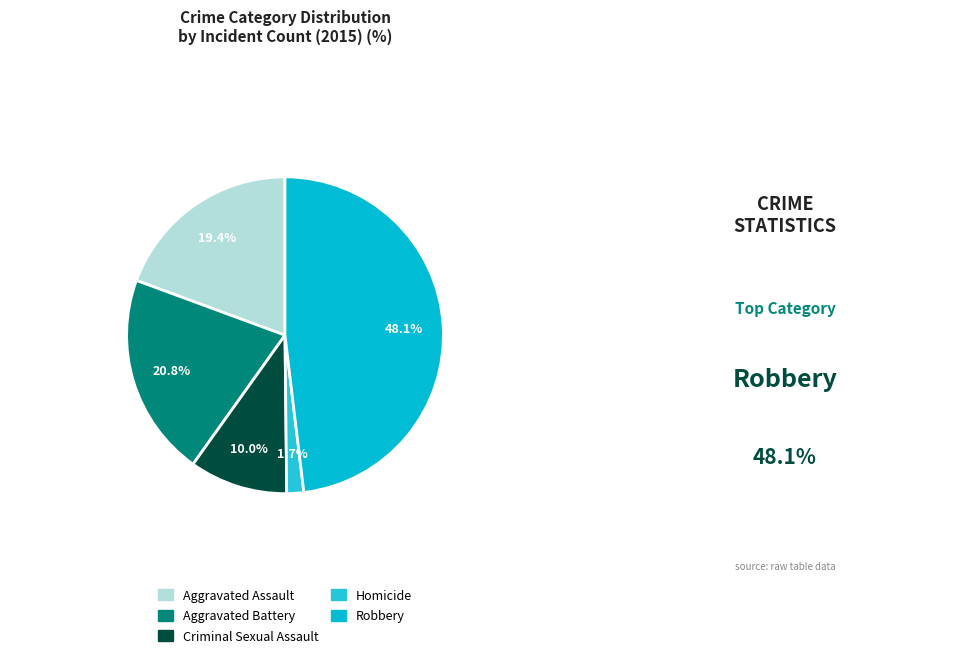

Between Criminal Sexual Assault and Robbery, which is larger?

Robbery